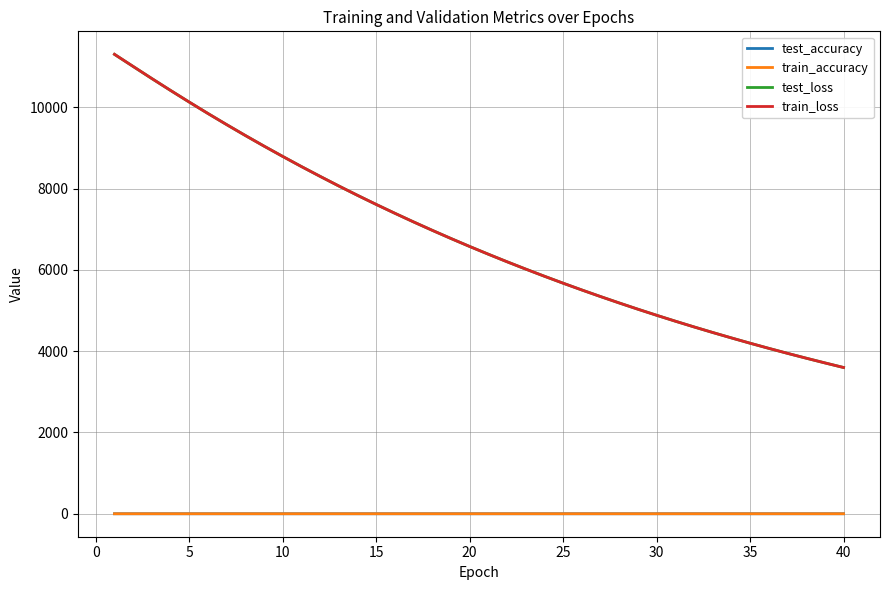

What is the minimum value shown in the chart?

0.7